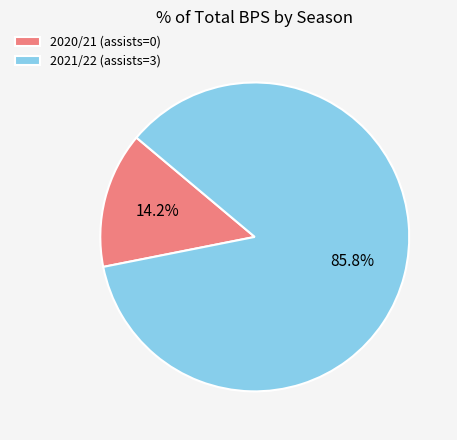

What percentage is the 2020/21 (assists=0) slice, to the nearest percent?

14%